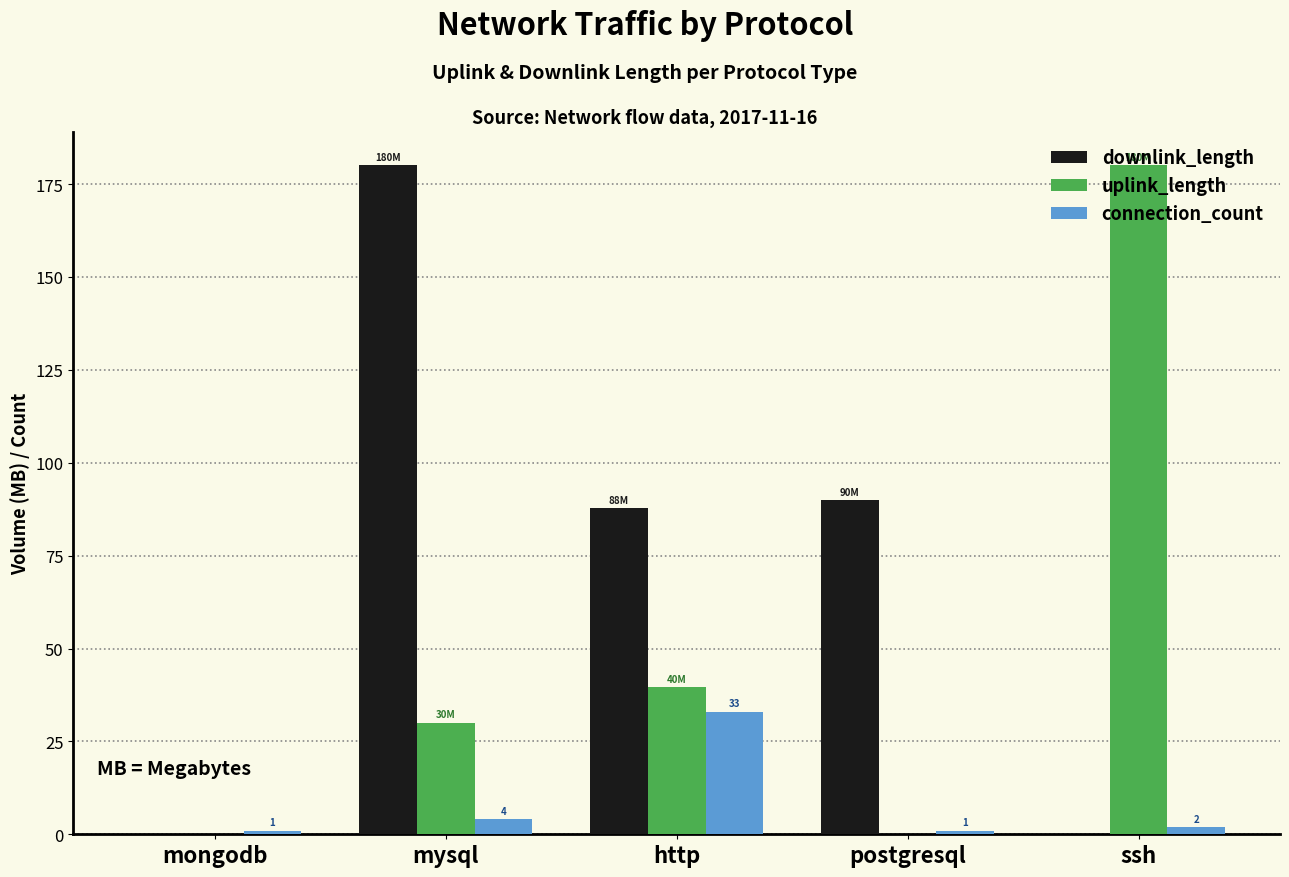

The value of uplink_length at mysql is 30.0. True or false?

True